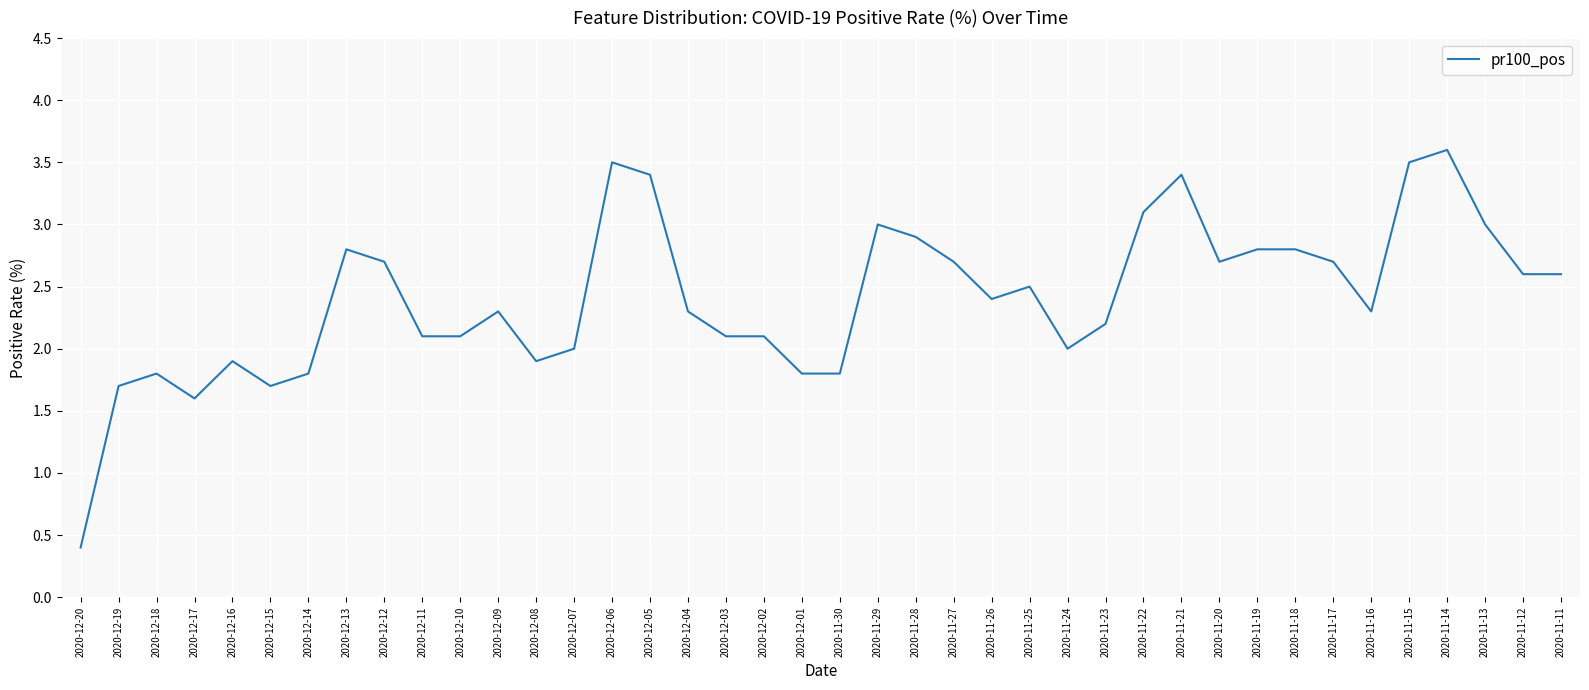

Between 2020-12-08 and 2020-11-16, which is larger?

2020-11-16